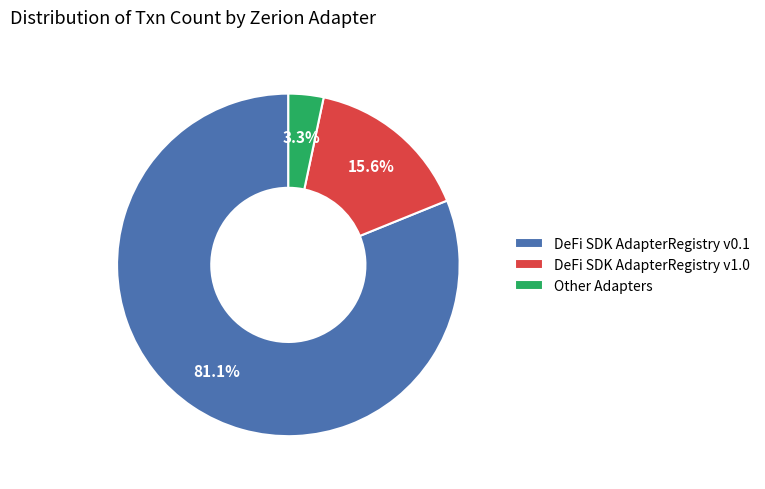

Which has a higher value, DeFi SDK AdapterRegistry v0.1 or DeFi SDK AdapterRegistry v1.0?

DeFi SDK AdapterRegistry v0.1